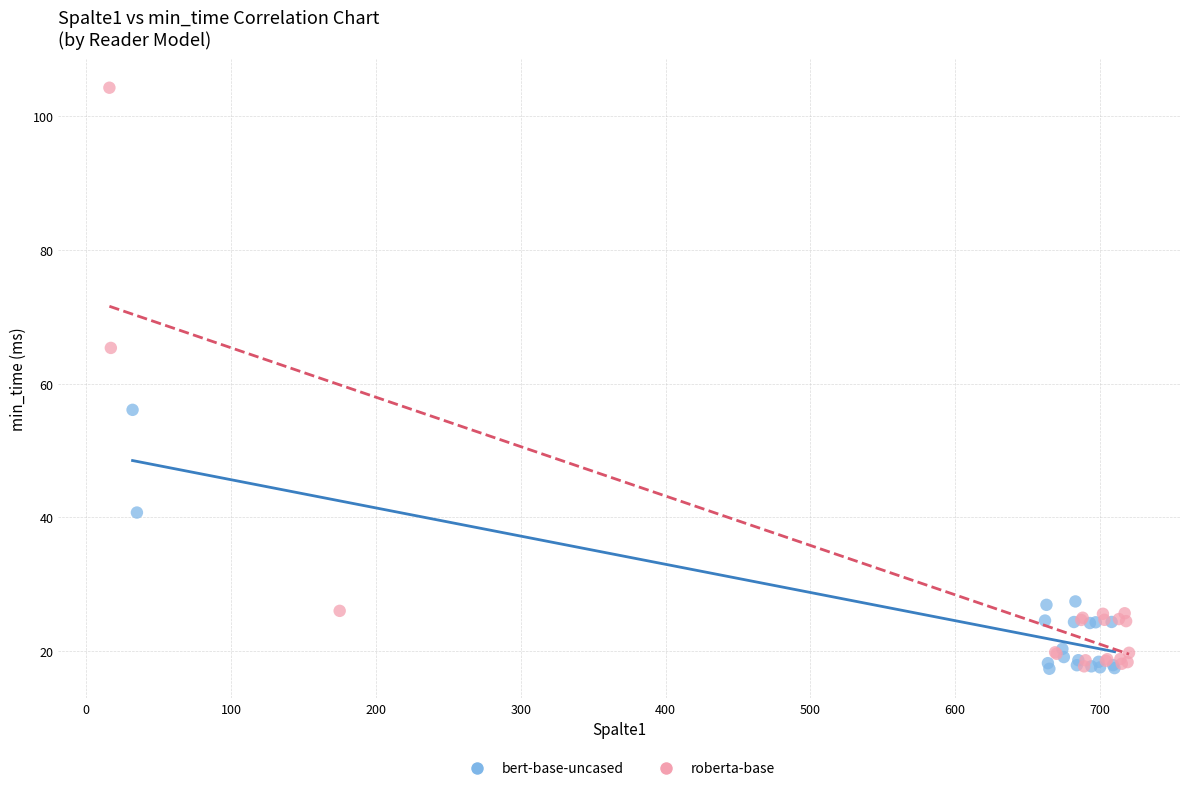

Which series reaches the maximum Y coordinate?

roberta-base